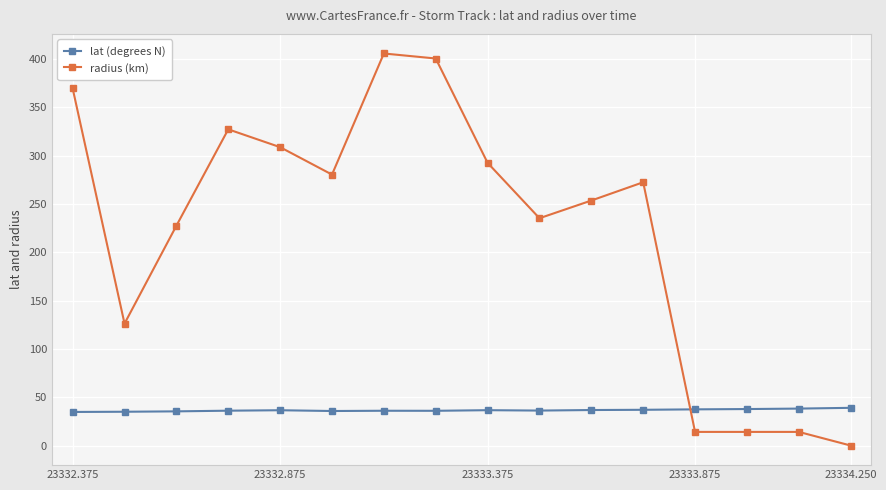

True or false: radius (km) has more than 0 interior local peaks.

True